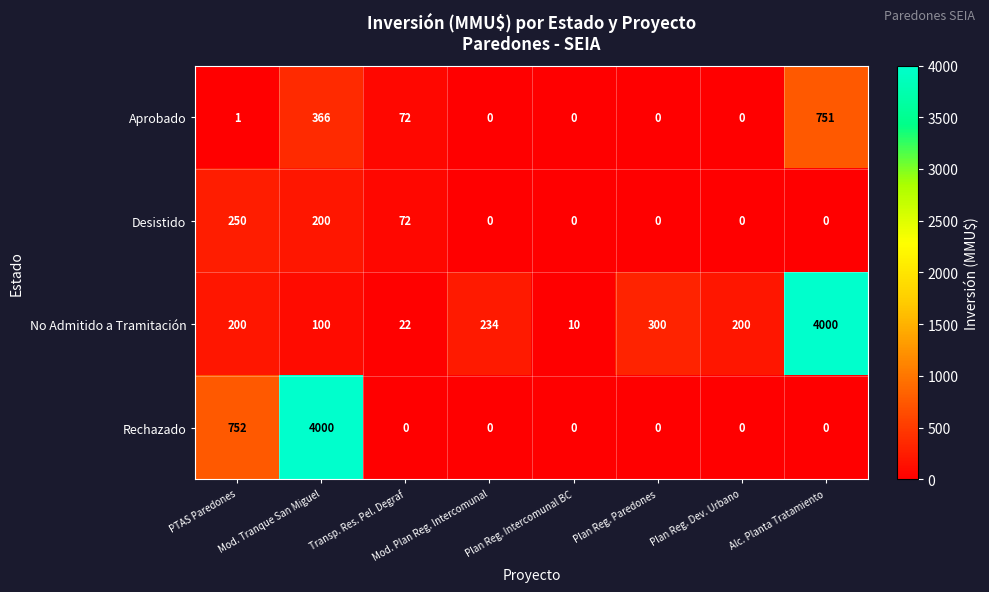

Which series has the largest total across all categories?

No Admitido a Tramitación